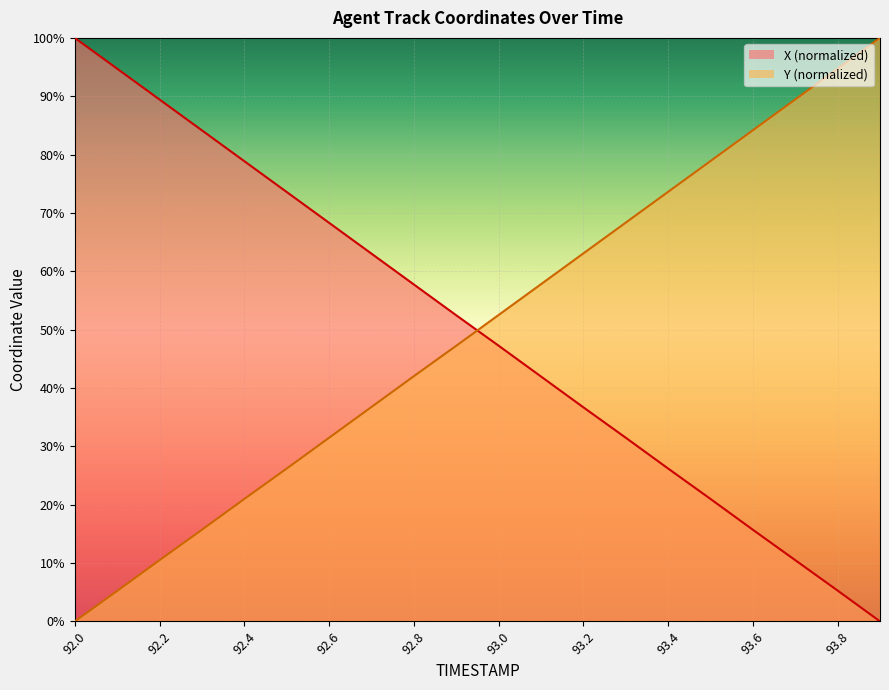

Which series has the largest total across all categories?

Y